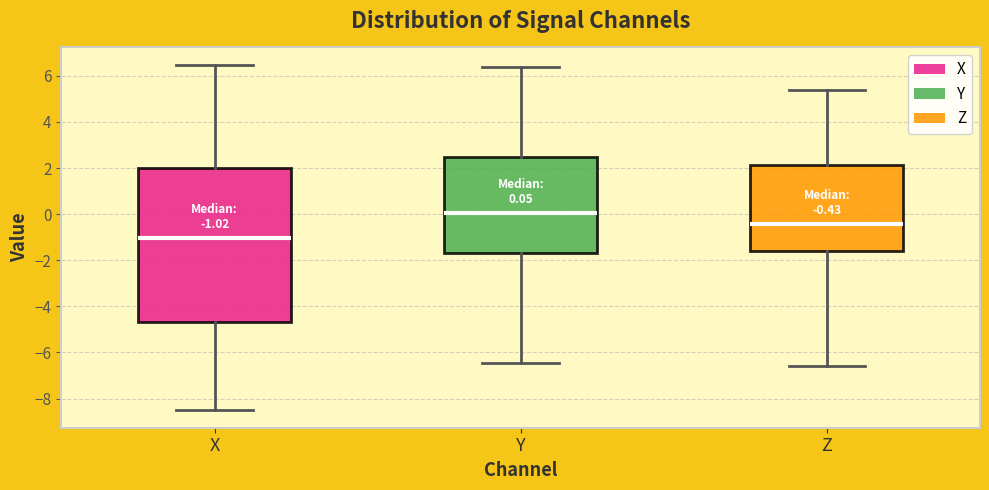

Which box has the highest median line?

Y